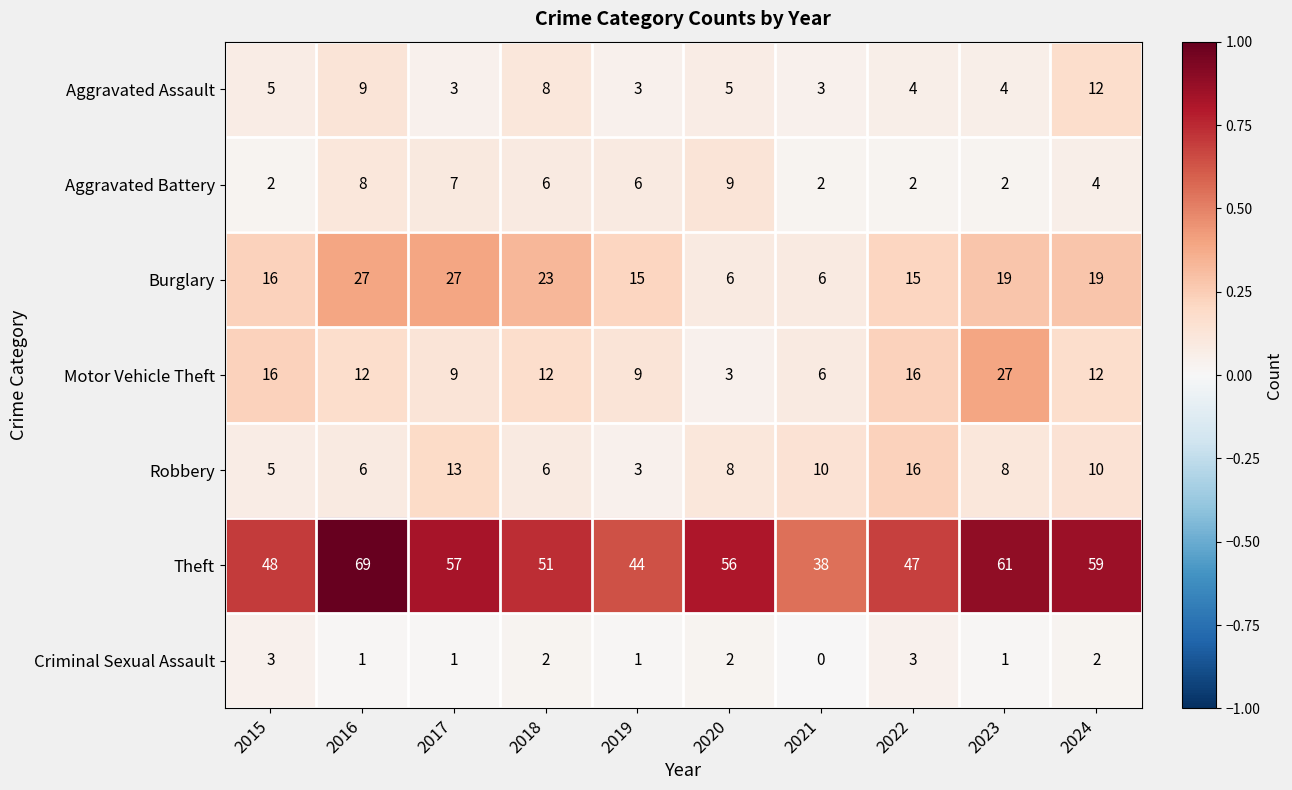

Where does the Aggravated Battery series first go above 6?

2016